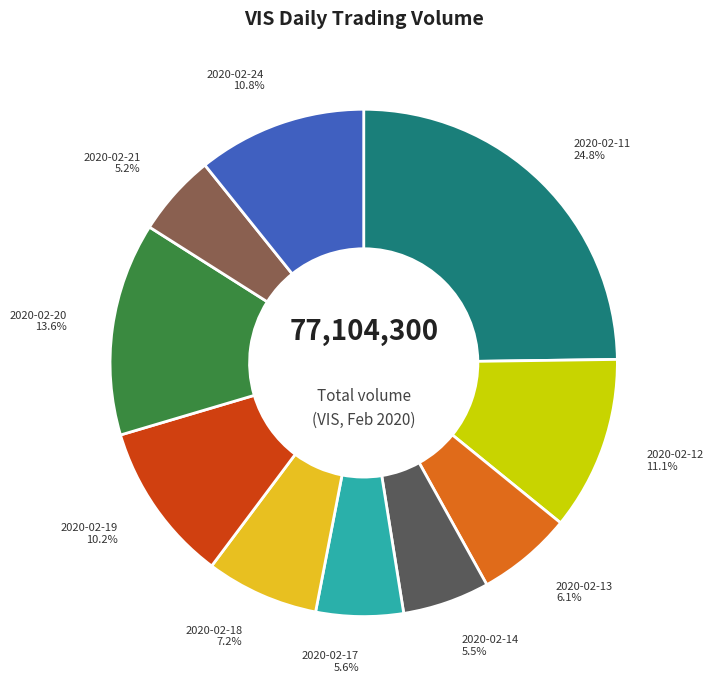

How many slices are in this pie chart?

10